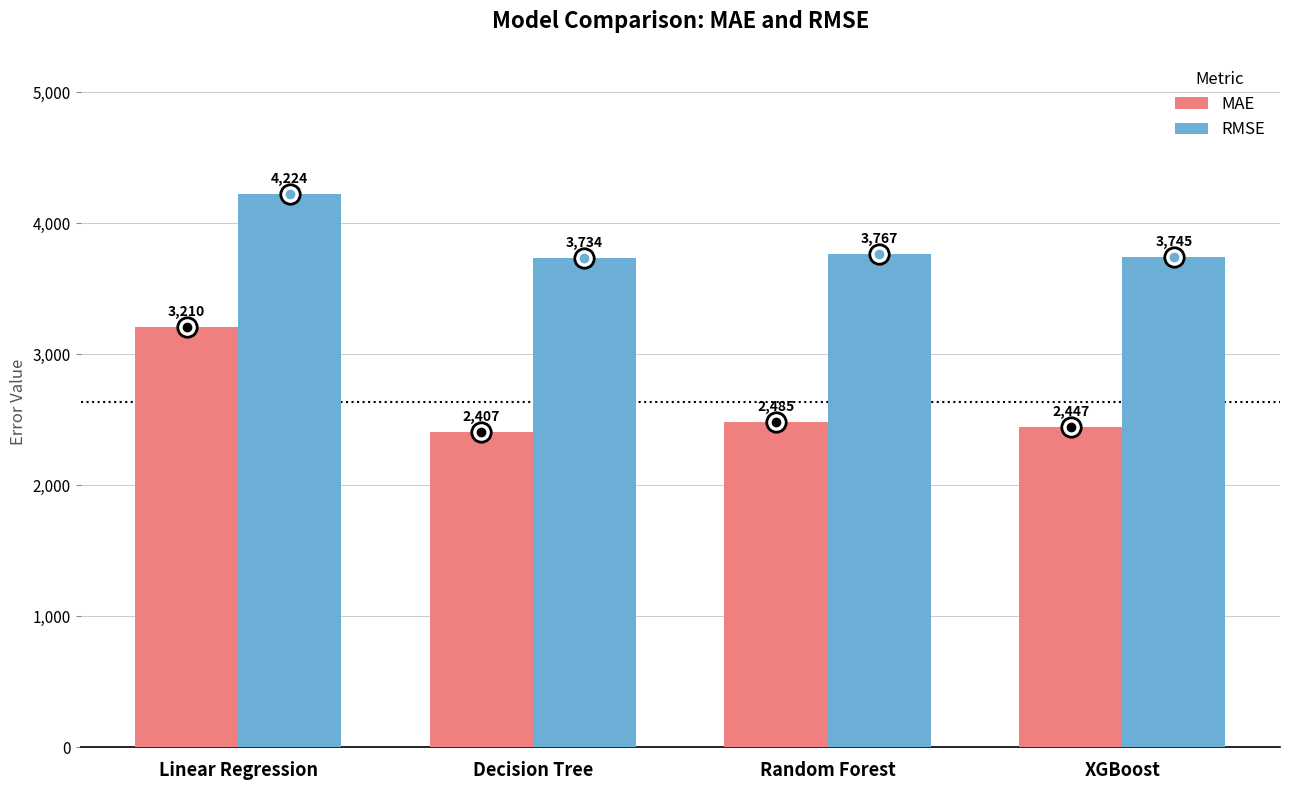

The MAE series shows 2407.1 at Decision Tree. True or false?

True